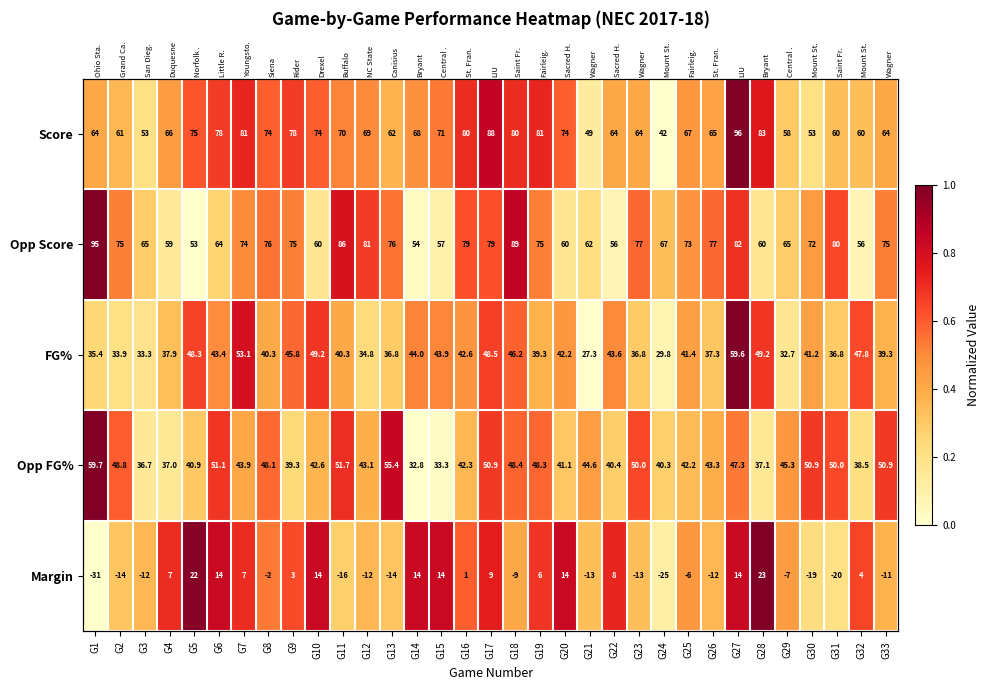

Which series has the widest spread of values?

Score